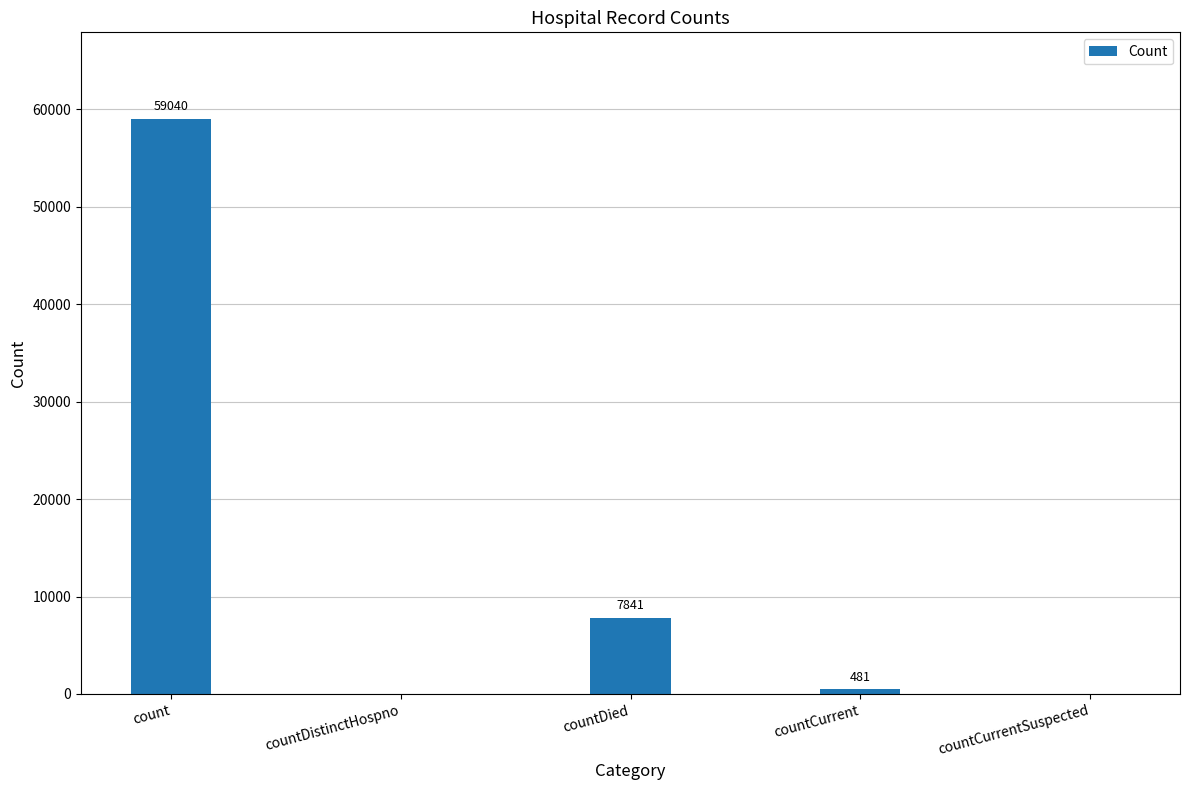

What is the sum of all values?

67362